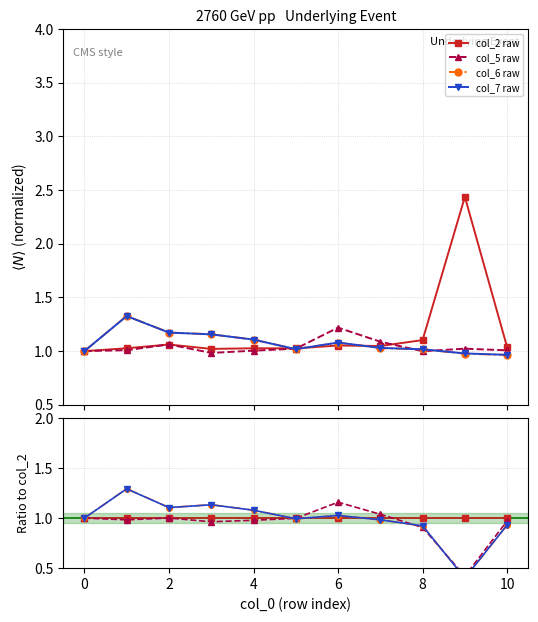

What is the approximate value of col_2 raw at 4?

1.0